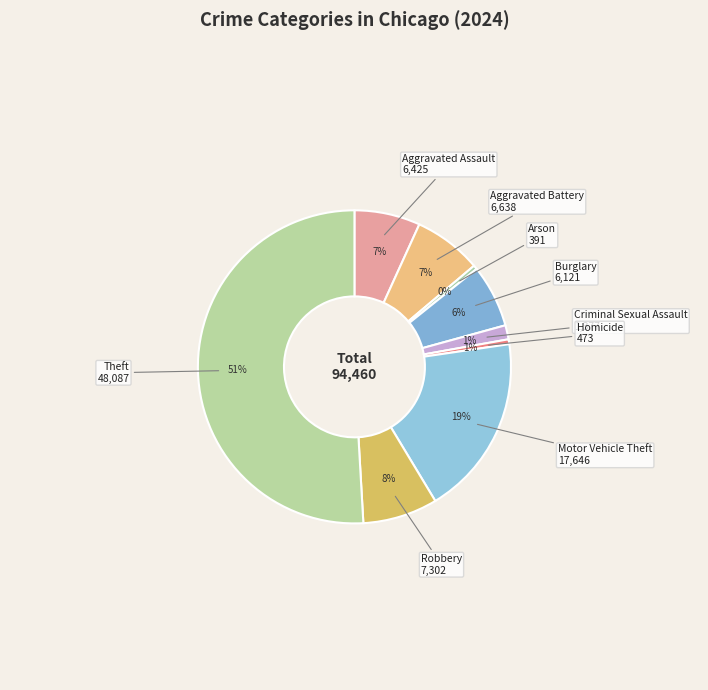

Approximately how many times larger is the value at Motor Vehicle Theft compared to Aggravated Assault?

2.7